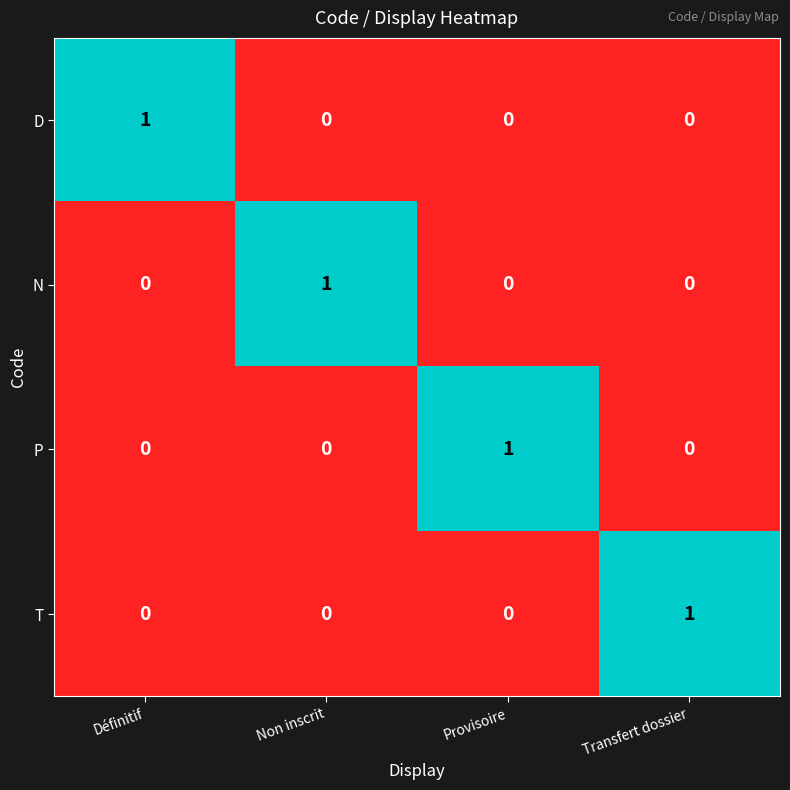

At which label does N reach its peak?

Non inscrit